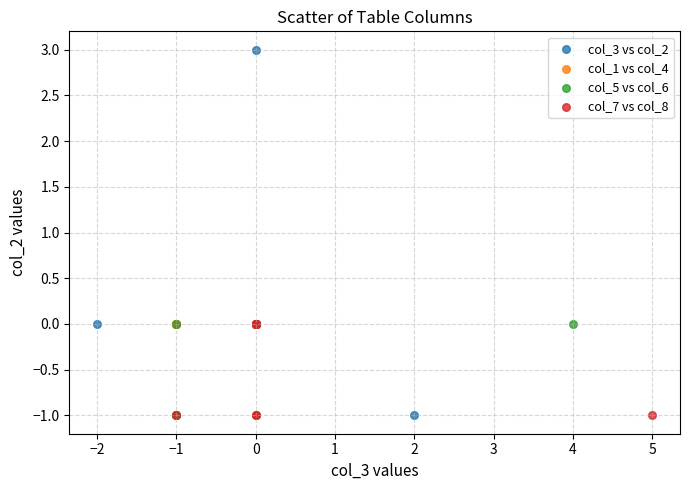

Which series reaches the maximum Y coordinate?

col_3 vs col_2